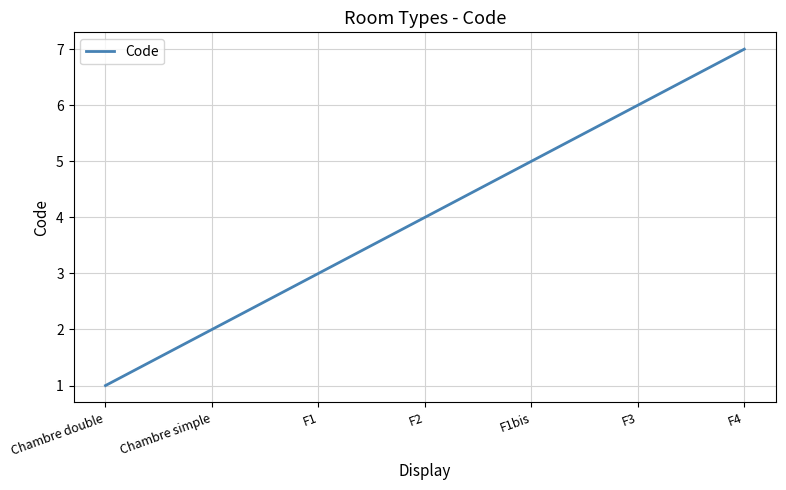

What position from the left is Chambre double?

1